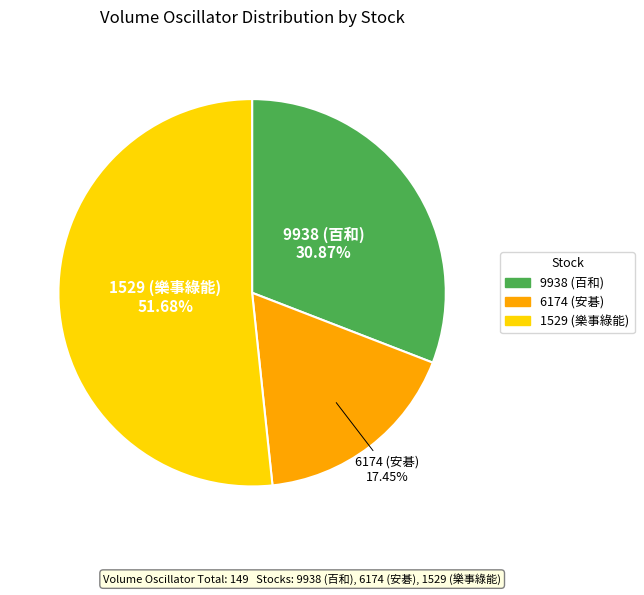

Which slice represents more than half of the pie?

1529